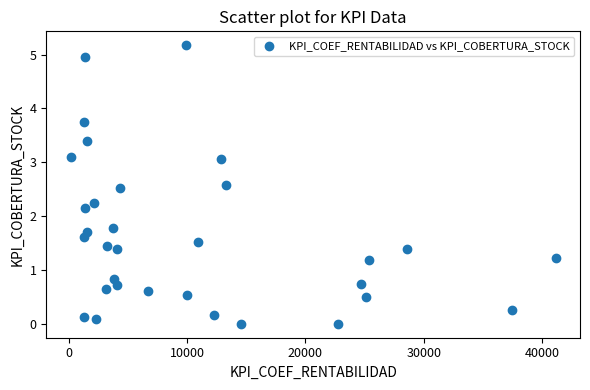

What Y value in the scatter plot is closest to 2?

2.1